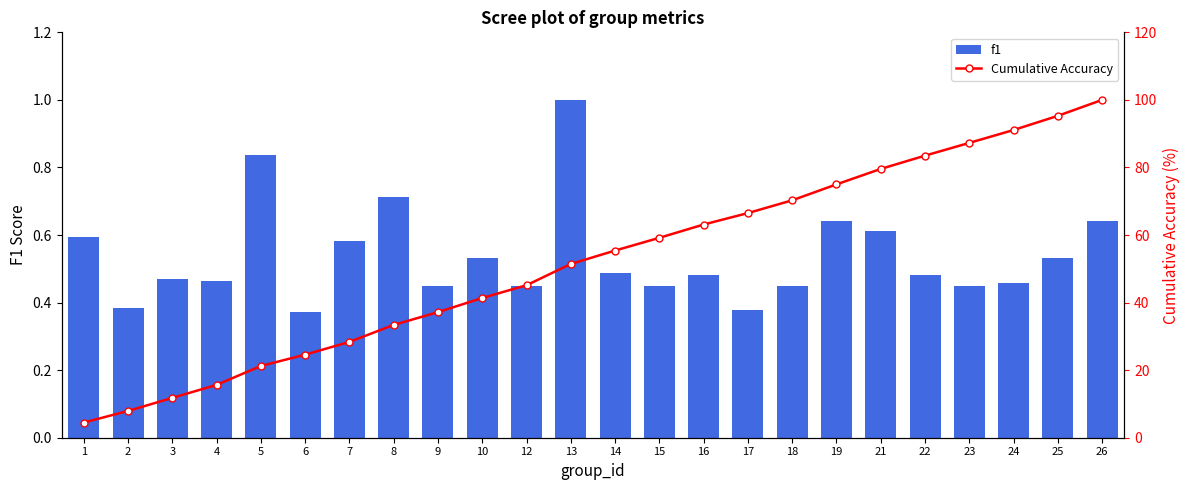

Which label corresponds to the largest value in the chart?

26